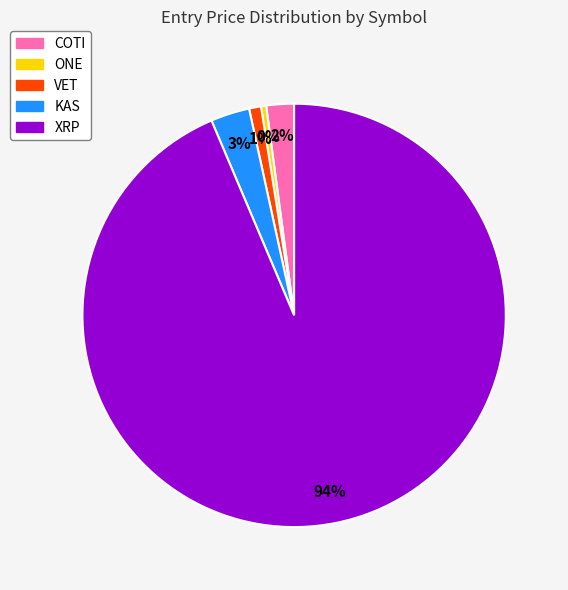

To the nearest percent, what is the average slice percentage?

20%